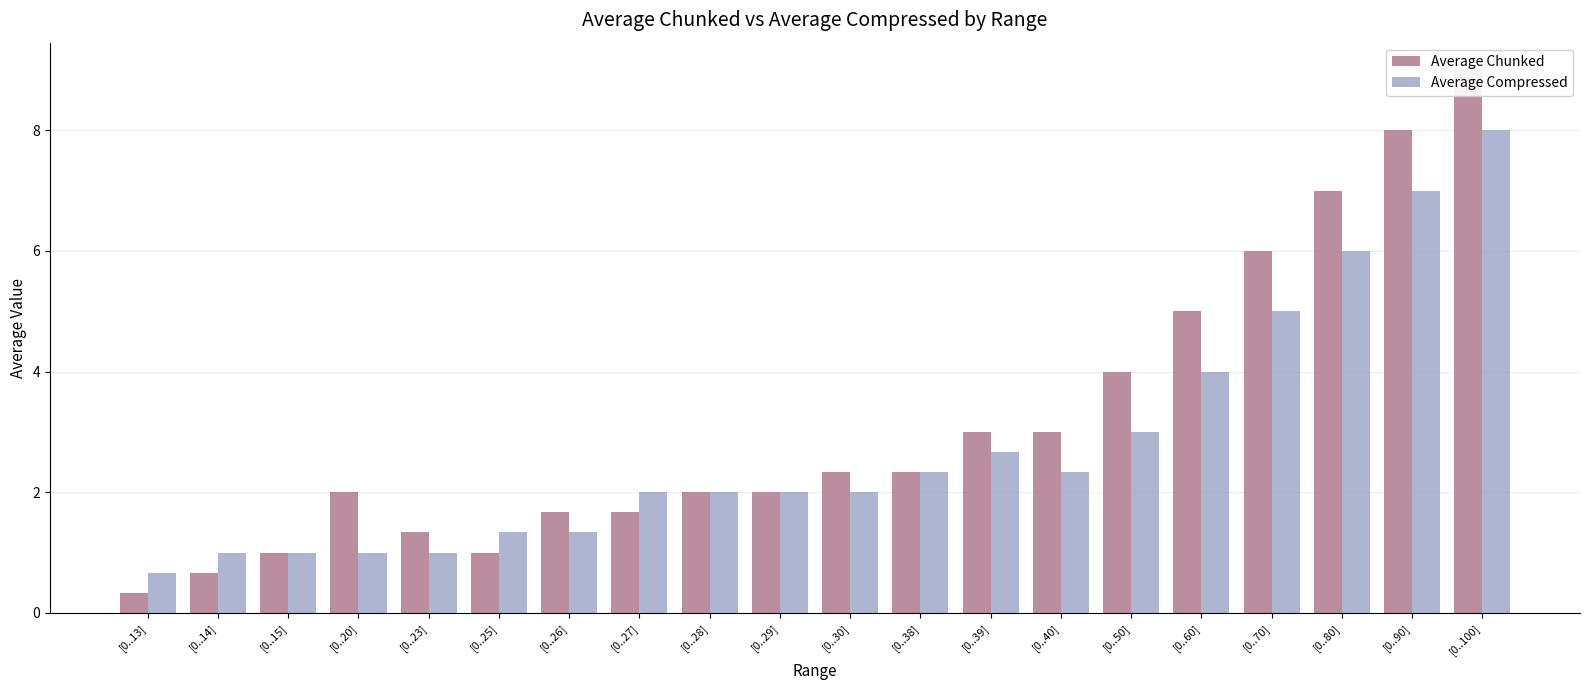

What position from the right is [0..26]?

14